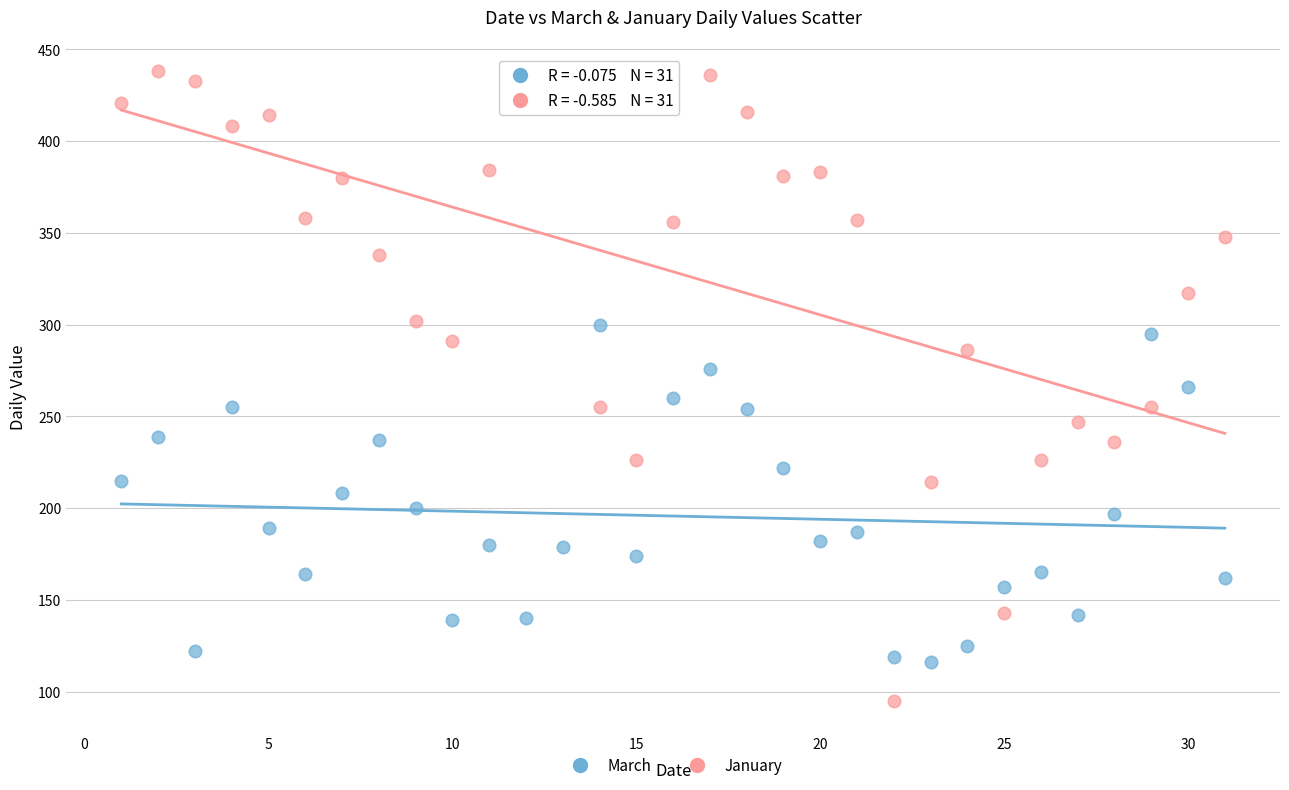

Which series contains the highest Y value?

January